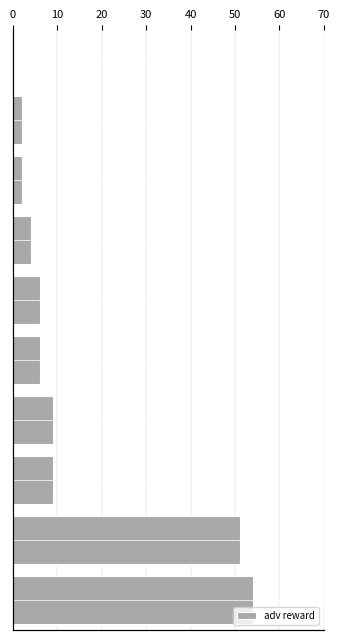

The value at 10 is 28. True or false?

False